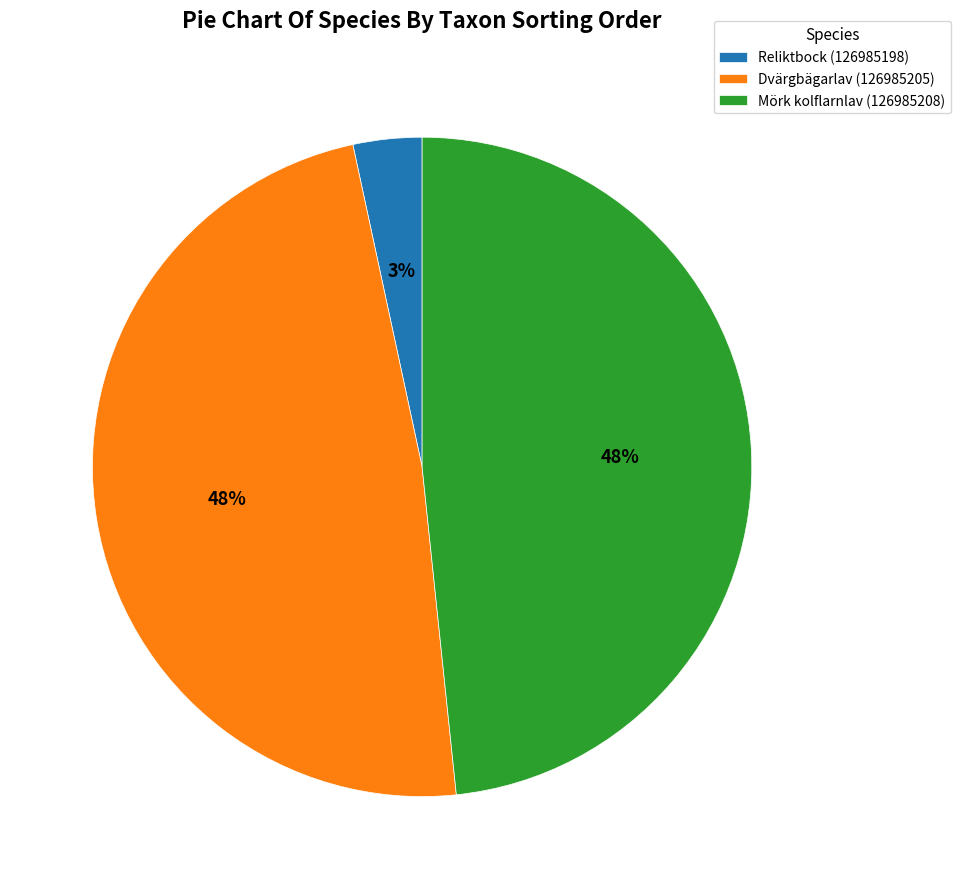

To the nearest percent, what is the combined percentage of Dvärgbägarlav (126985205) and Mörk kolflarnlav (126985208)?

97%